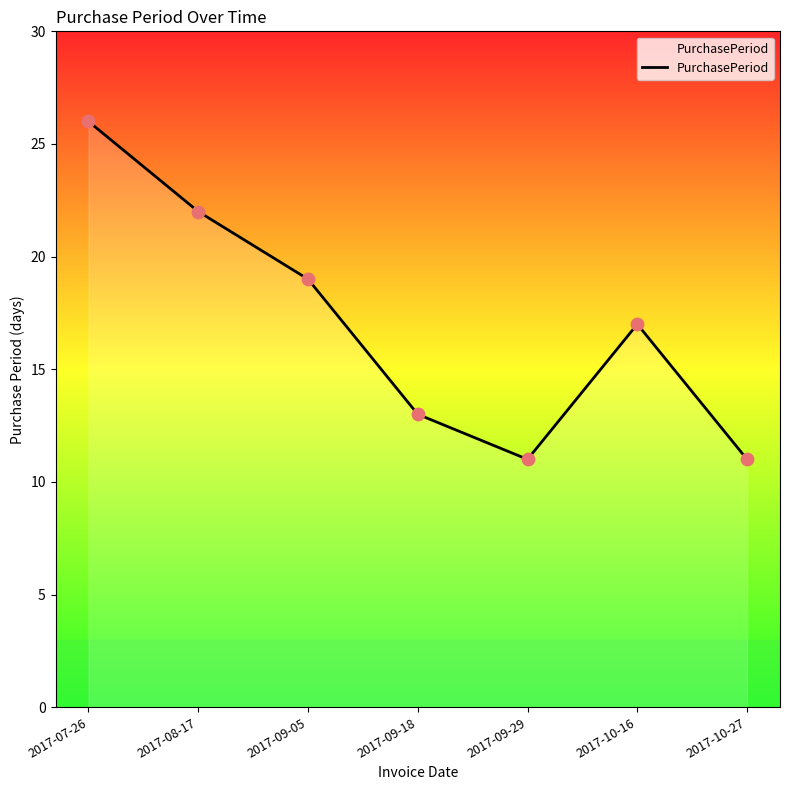

Which has a higher value, 2017-08-17 or 2017-09-29?

2017-08-17